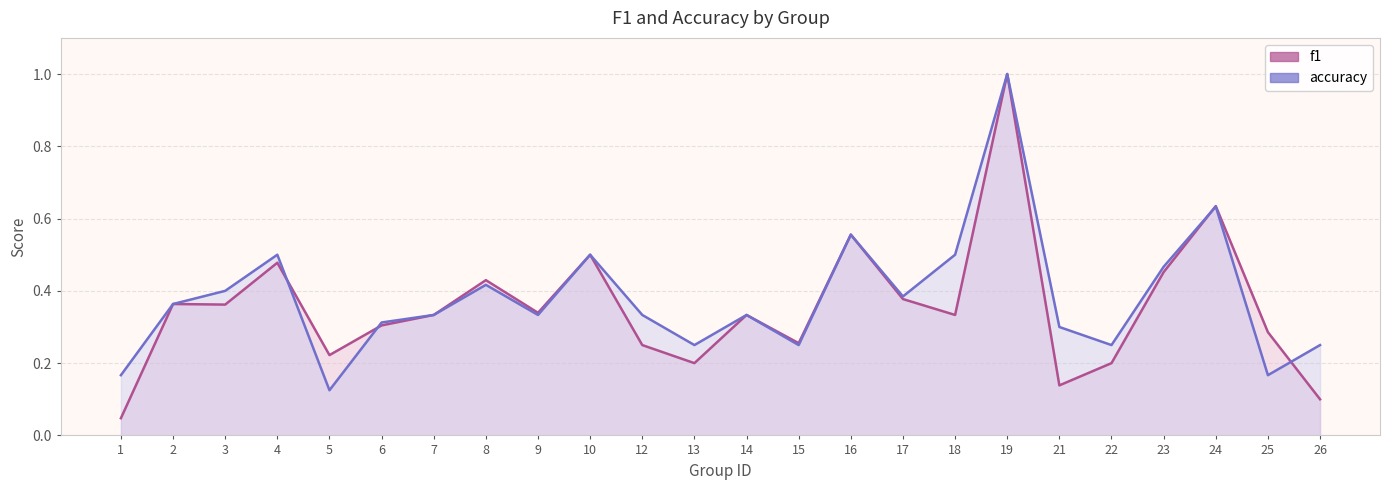

Reading left to right, list all the values displayed in this chart.

f1: 0.0	0.4	0.4	0.5	0.2	0.3	0.3	0.4	0.3	0.5	0.2	0.2	0.3	0.3	0.6	0.4	0.3	1.0	0.1	0.2	0.5	0.6	0.3	0.1
accuracy: 0.2	0.4	0.4	0.5	0.1	0.3	0.3	0.4	0.3	0.5	0.3	0.2	0.3	0.2	0.6	0.4	0.5	1.0	0.3	0.2	0.5	0.6	0.2	0.2